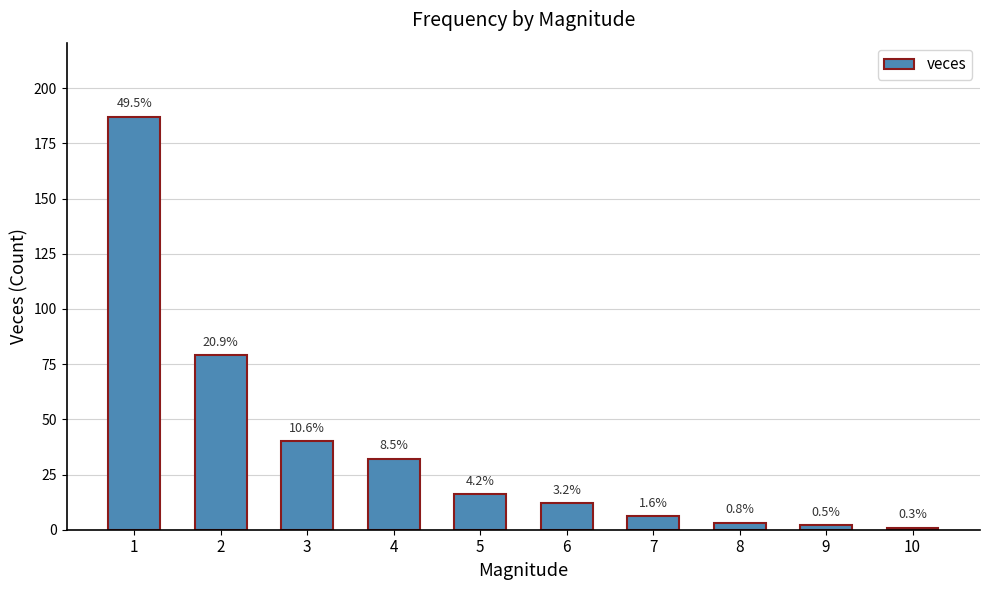

How many bars are there in total?

10